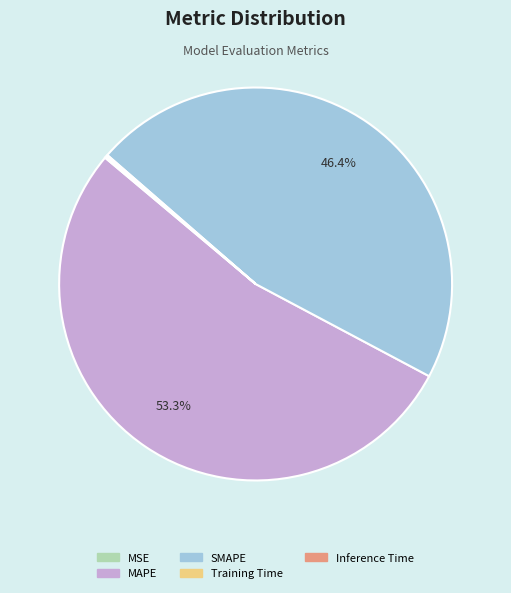

Does any single category account for the majority?

Yes